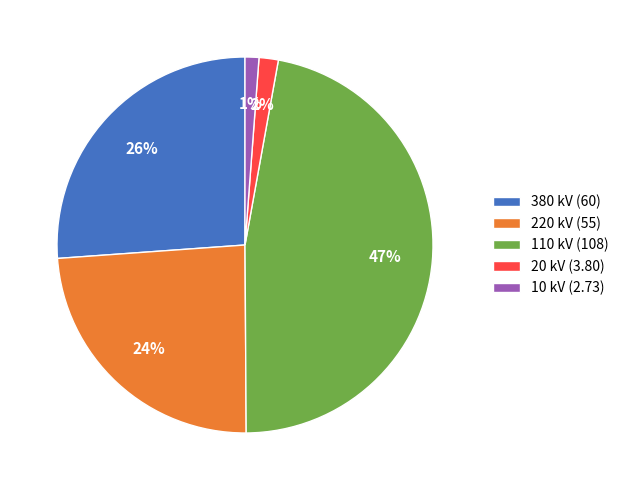

To the nearest percent, what portion does 380 kV (60) represent?

26%